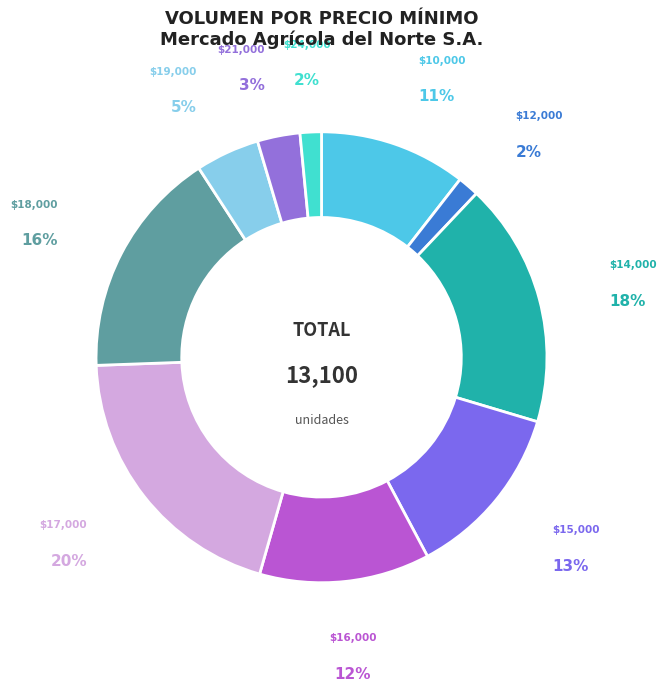

How many segments does this pie chart have?

10